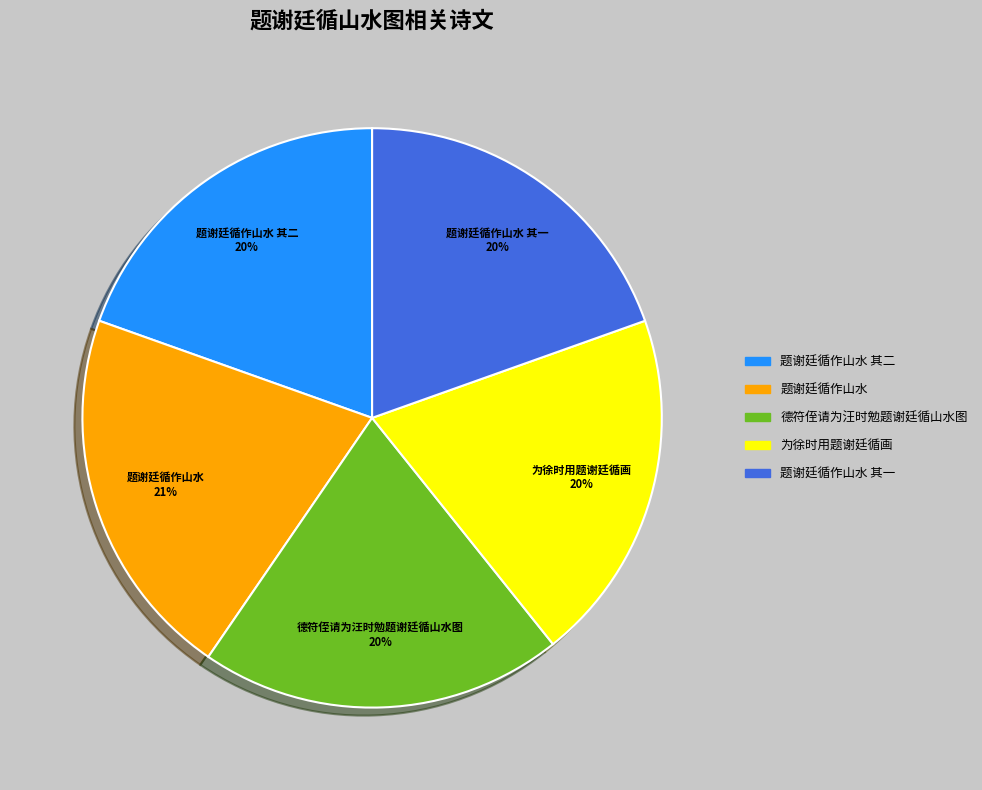

To the nearest percent, what is the difference between the largest and smallest slice percentages?

1%